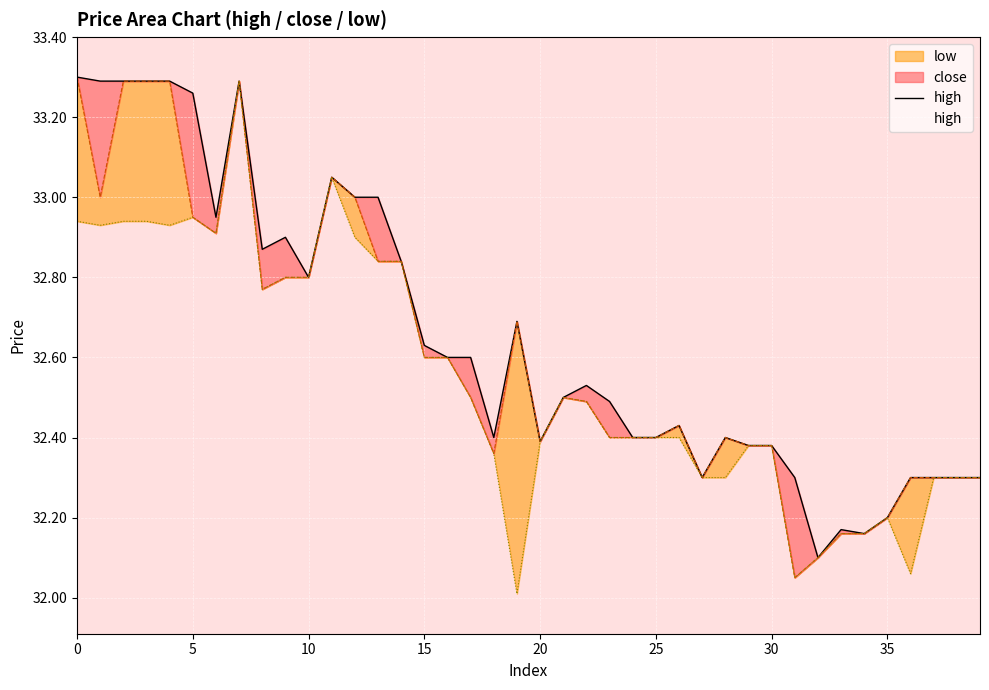

The value at 38 is 44.4. True or false?

False